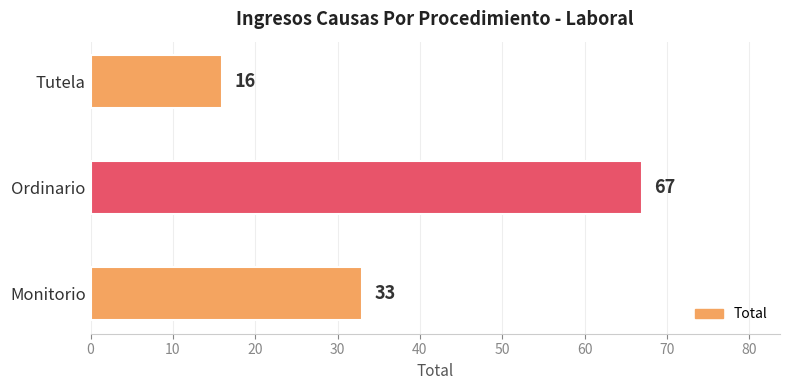

What is the minimum value shown in the chart?

16